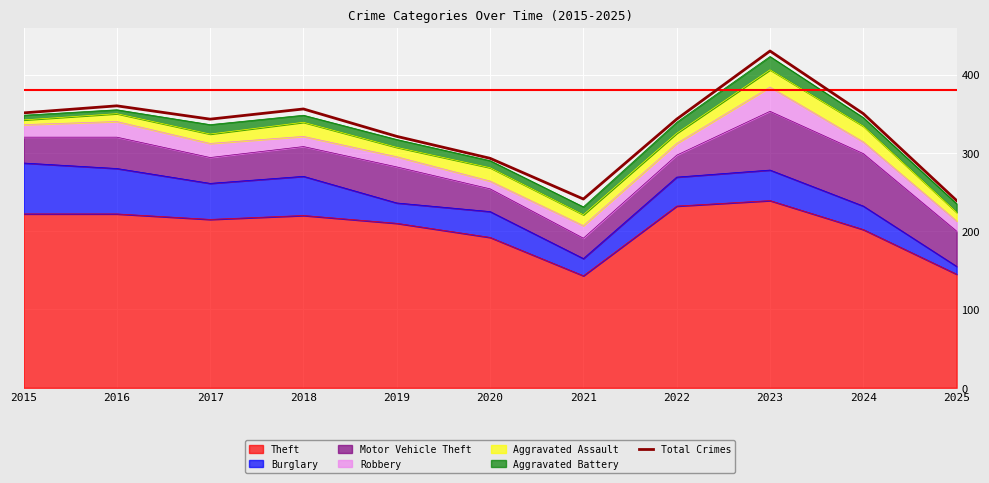

What is the ratio of the value at 2021 to the value at 2019?

0.8